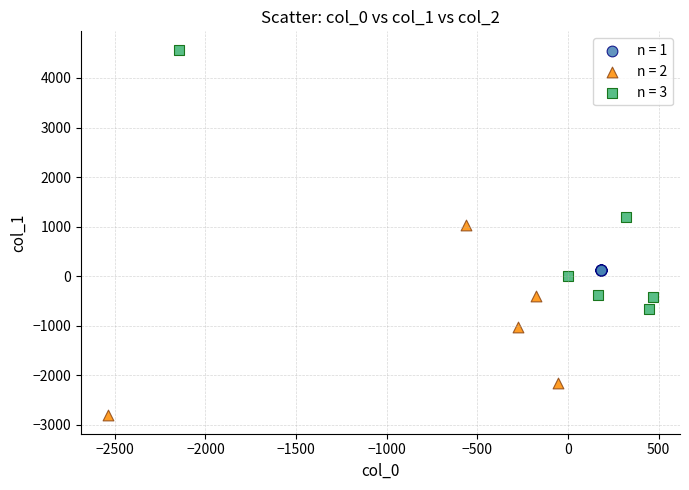

Which series has the largest Y range (max minus min)?

n = 3